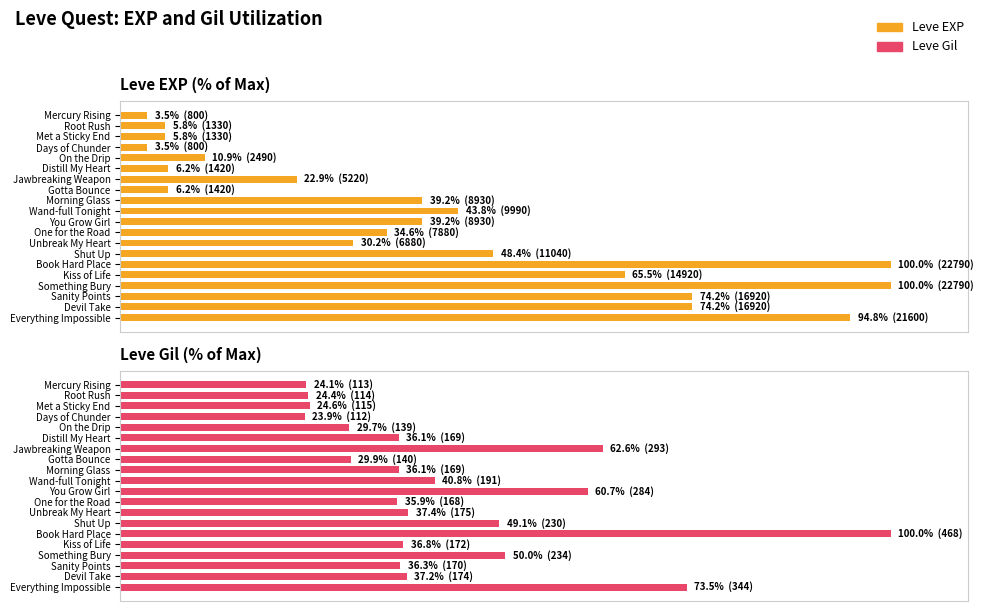

Reading right to left, list all the values displayed in this chart.

Leve EXP: 94.8	74.2	74.2	100.0	65.5	100.0	48.4	30.2	34.6	39.2	43.8	39.2	6.2	22.9	6.2	10.9	3.5	5.8	5.8	3.5
Leve Gil: 73.5	37.2	36.3	50.0	36.8	100.0	49.1	37.4	35.9	60.7	40.8	36.1	29.9	62.6	36.1	29.7	23.9	24.6	24.4	24.1